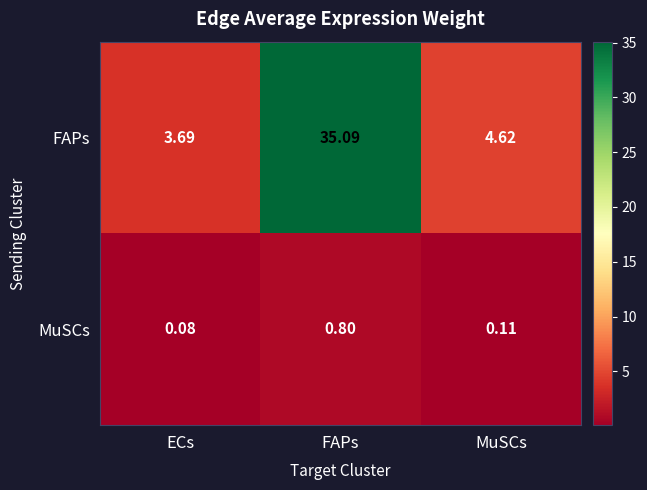

Is the value of MuSCs at MuSCs greater than the value of FAPs at FAPs?

No